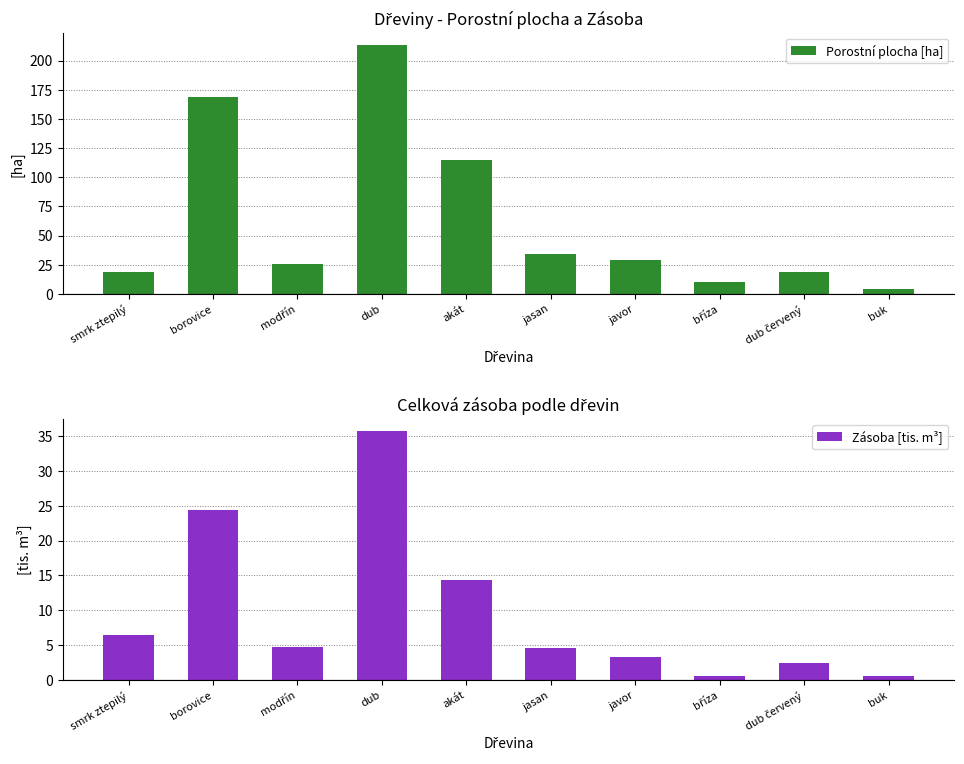

Rank the series by their average value, from lowest to highest.

Zásoba [tis. m³], Porostní plocha [ha]